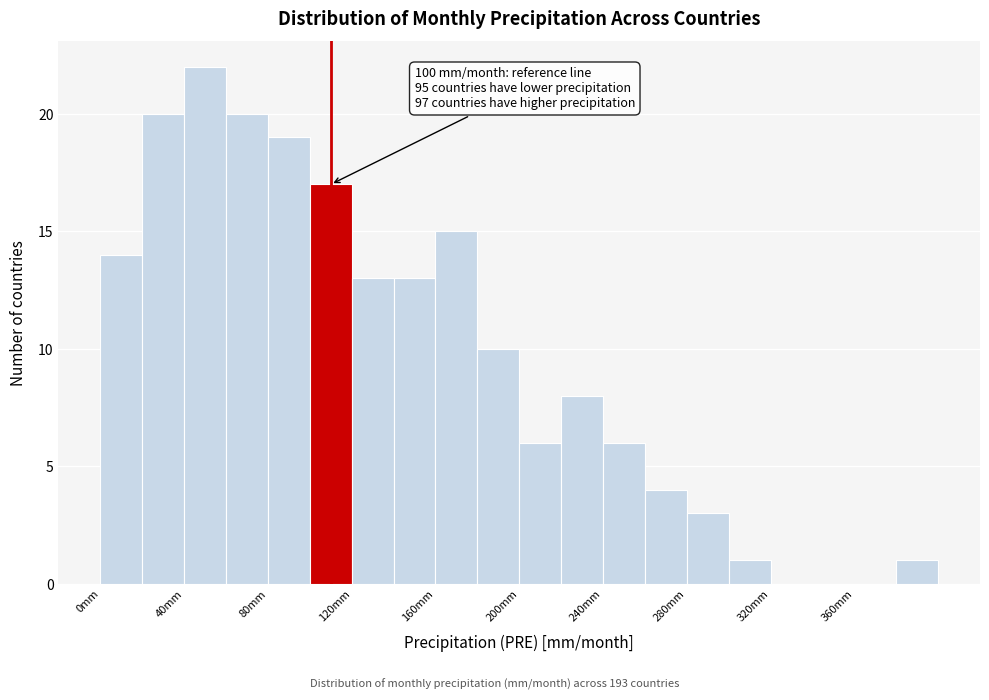

Over which range of the x-axis is the bar tallest?

40 to 60